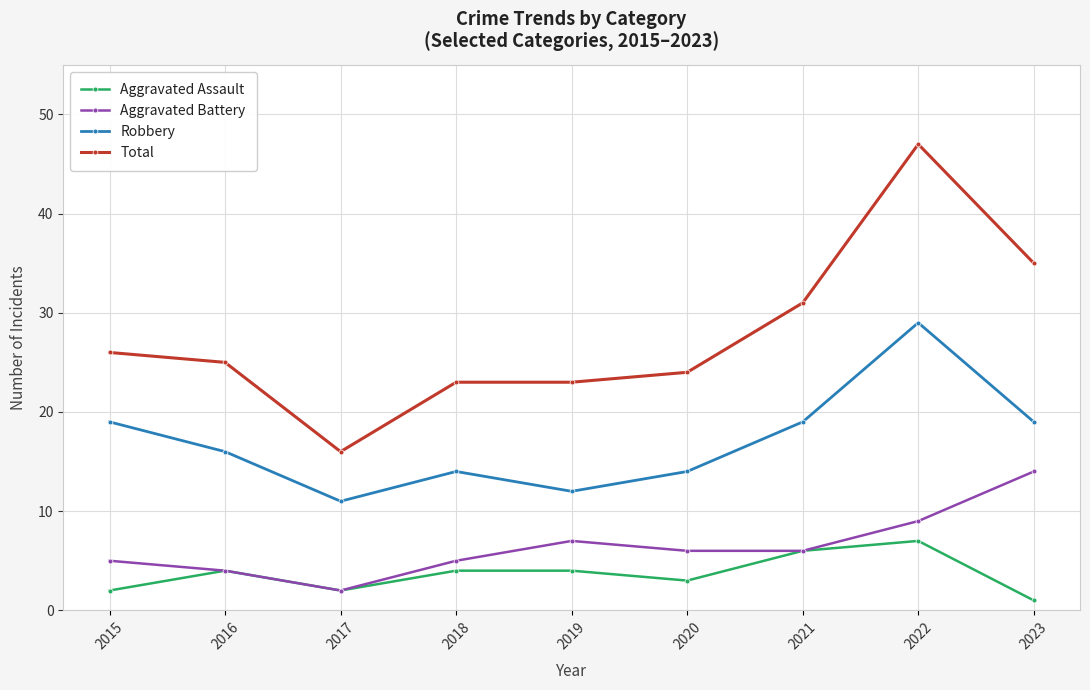

What is the highest value of the Robbery series?

29